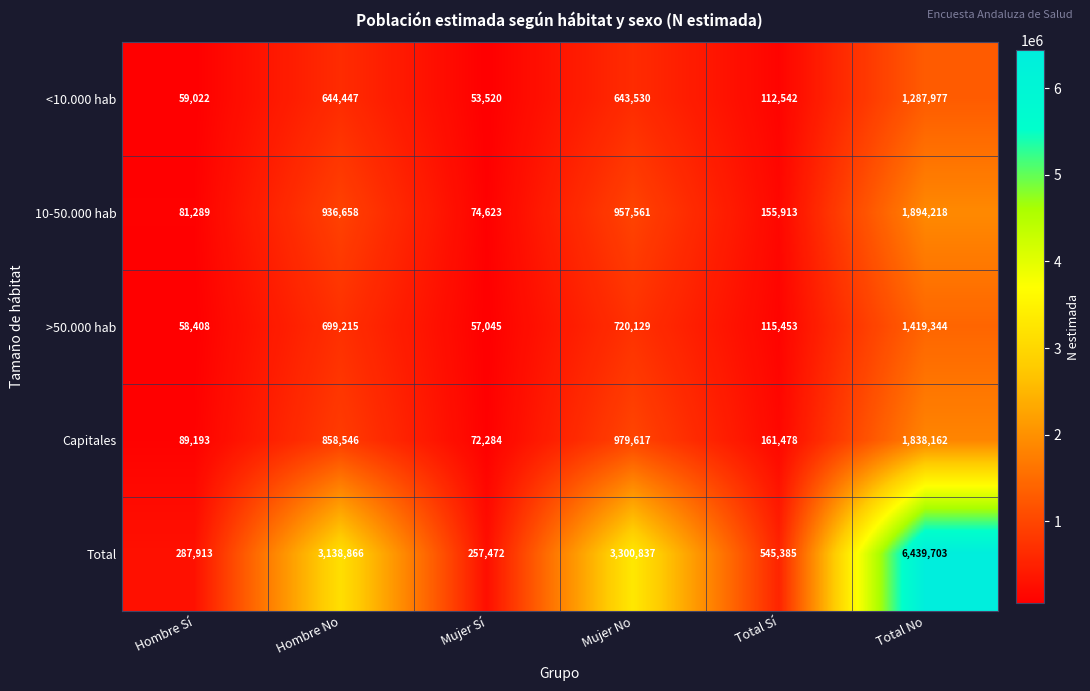

What is the minimum value for <10.000 hab?

53520